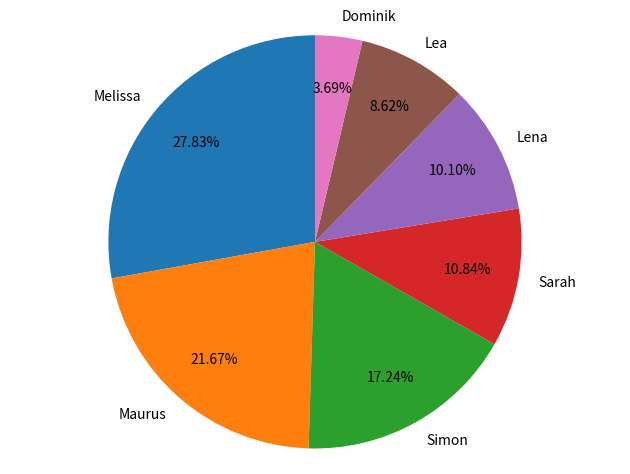

How many segments does this pie chart have?

7